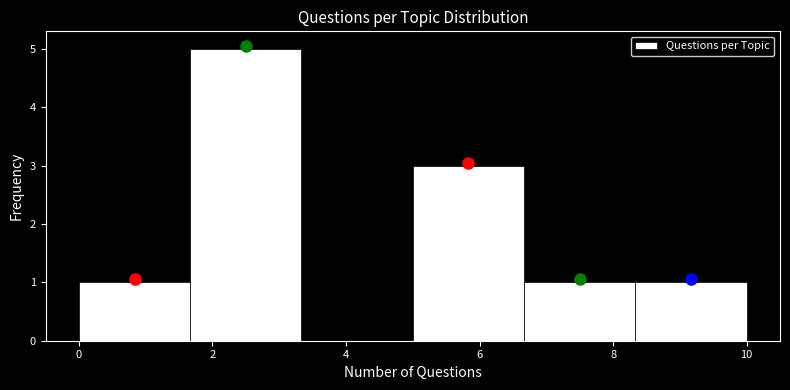

How tall is the bar that spans 6.6 to 8.4 on the x-axis? Neither the bar edges nor the heights are printed on the chart, so give them approximately, as read against the axes.

1